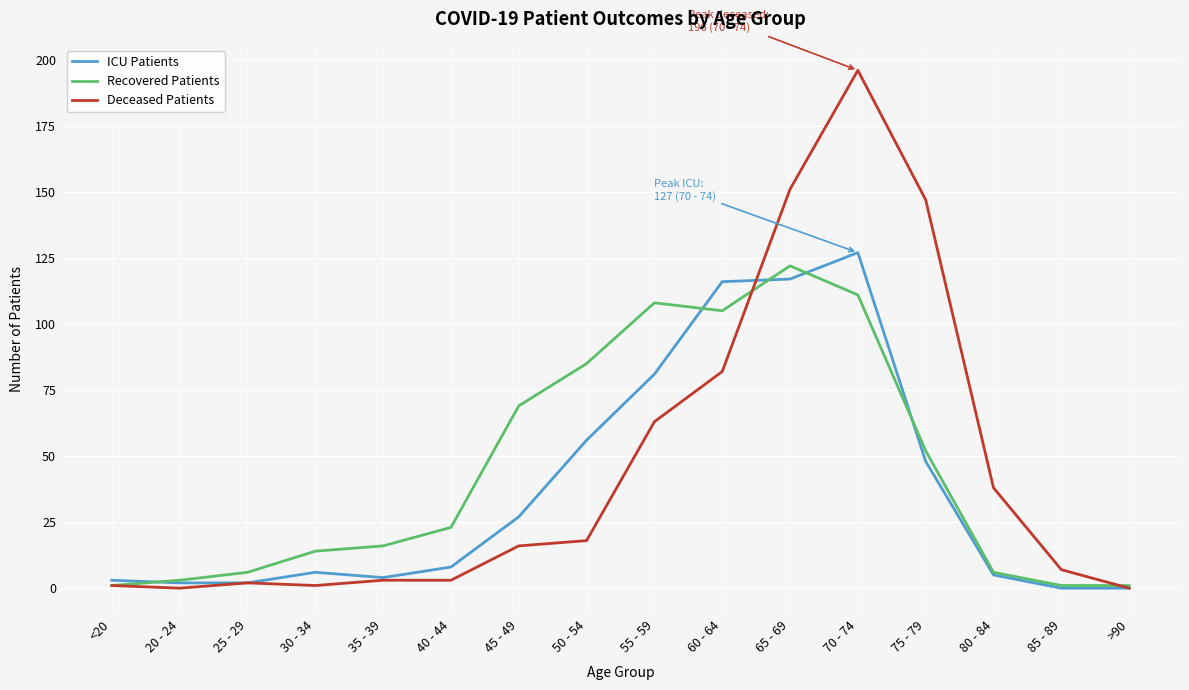

At which category is the sum across all series the highest?

70 - 74